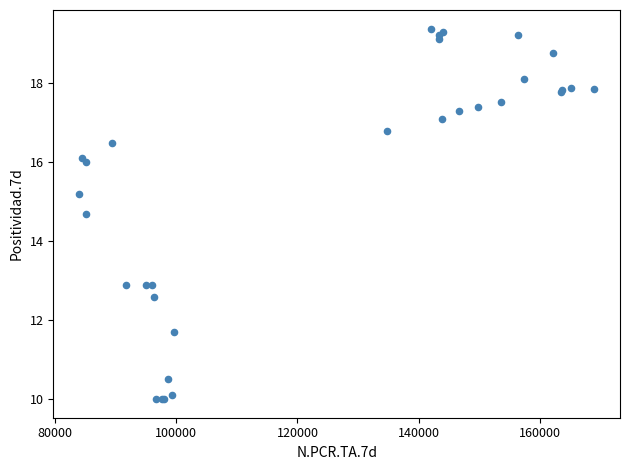

What Y value in the scatter plot is closest to 14?

14.7